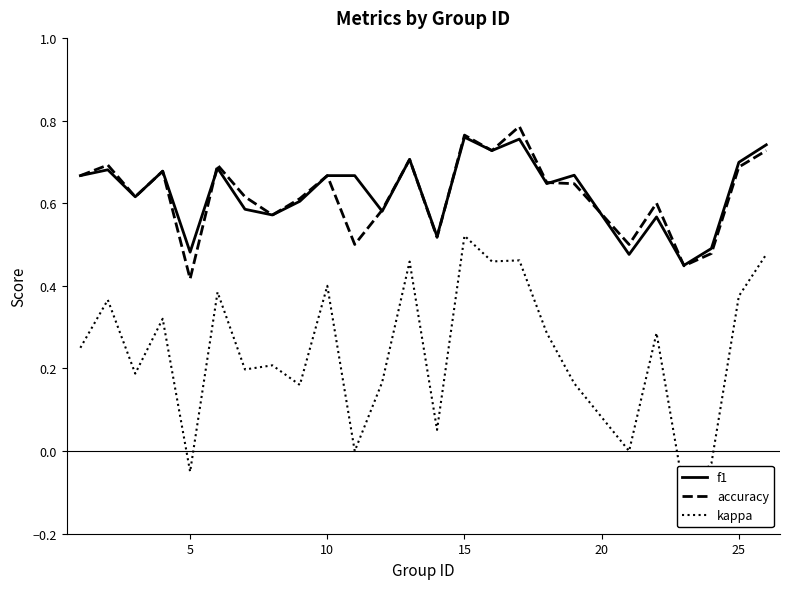

How many negative values does the kappa series have?

3